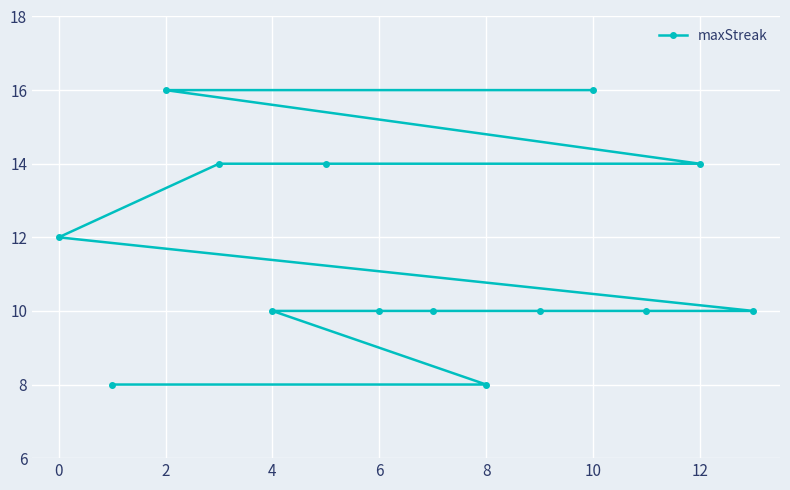

How many distinct data groups are displayed?

1